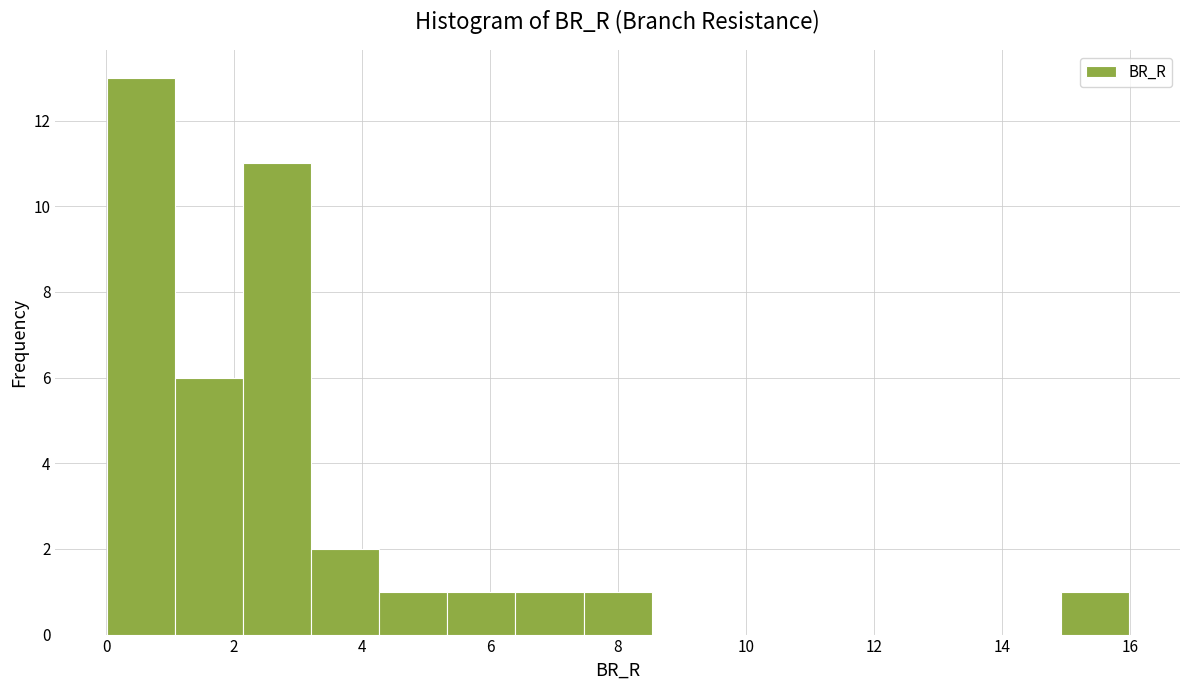

Reading left to right, transcribe this chart: for each bar, give the range it covers on the x-axis and its height. Neither the bar edges nor the heights are printed on the chart, so give them approximately, as read against the axes.

0.0 to 1.0: 13
1.0 to 2.2: 6
2.2 to 3.2: 11
3.2 to 4.2: 2
4.2 to 5.4: 1
5.4 to 6.4: 1
6.4 to 7.4: 1
7.4 to 8.6: 1
8.6 to 9.6: 0
9.6 to 10.6: 0
10.6 to 11.8: 0
11.8 to 12.8: 0
12.8 to 13.8: 0
13.8 to 15.0: 0
15.0 to 16.0: 1